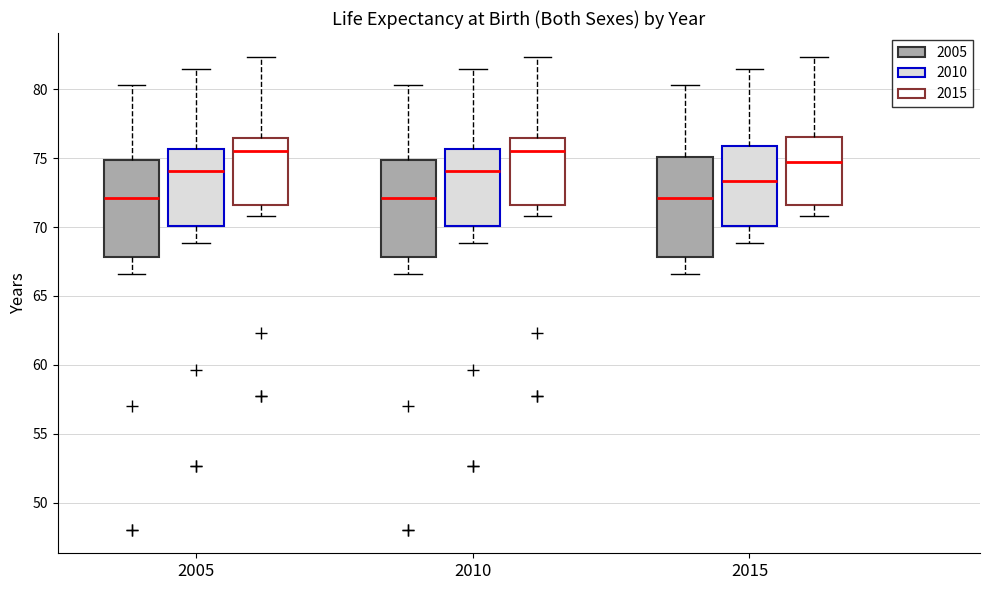

Reading left to right, transcribe this box plot: for each box, give where its median line is, the range the box spans, and where its two whiskers end, as read against the y-axis. The values are not printed on the chart, so give them approximately, as read against the axis.

2005 (2005): median 72.0, box 68.0 to 75.0, whiskers 66.5 to 80.5
2005 (2010): median 74.0, box 70.0 to 75.5, whiskers 69.0 to 81.5
2005 (2015): median 75.5, box 71.5 to 76.5, whiskers 71.0 to 82.5
2010 (2005): median 72.0, box 68.0 to 75.0, whiskers 66.5 to 80.5
2010 (2010): median 74.0, box 70.0 to 75.5, whiskers 69.0 to 81.5
2010 (2015): median 75.5, box 71.5 to 76.5, whiskers 71.0 to 82.5
2015 (2005): median 72.0, box 68.0 to 75.0, whiskers 66.5 to 80.5
2015 (2010): median 73.5, box 70.0 to 76.0, whiskers 69.0 to 81.5
2015 (2015): median 75.0, box 71.5 to 76.5, whiskers 71.0 to 82.5